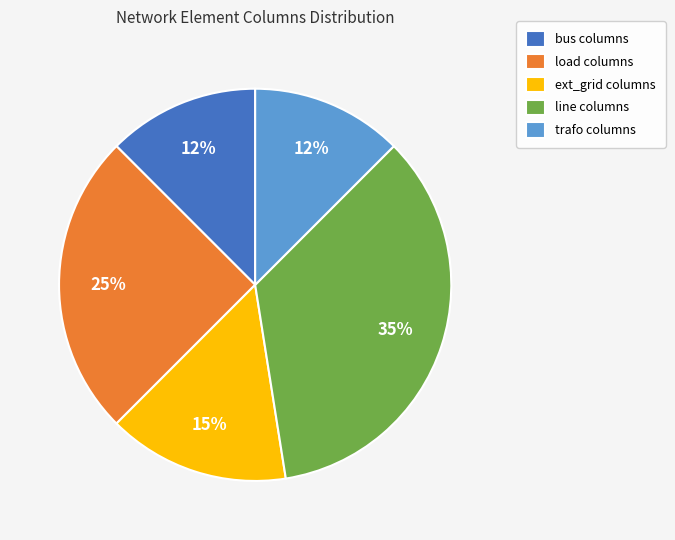

To the nearest percent, what is the average slice percentage?

20%